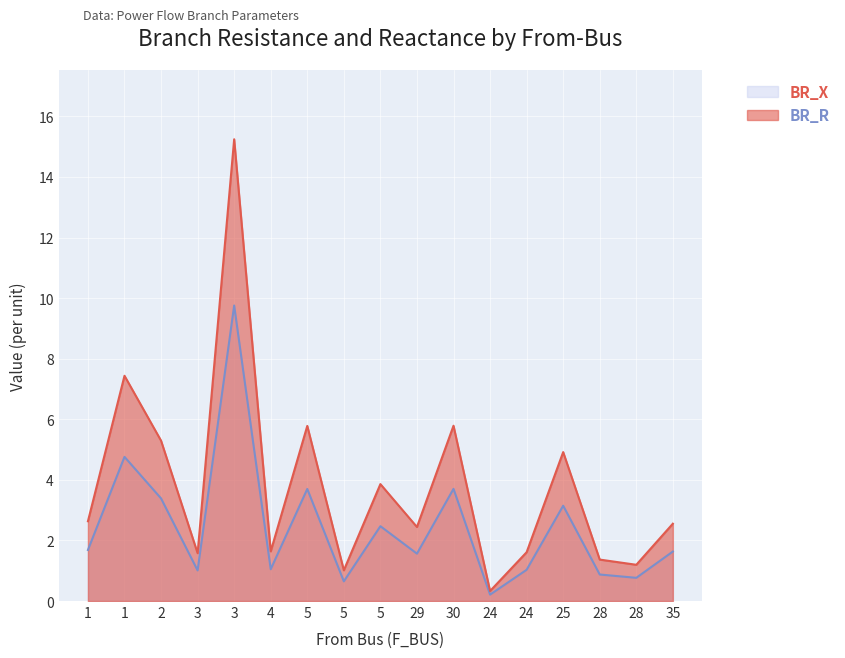

What is the minimum value shown in the chart?

0.2